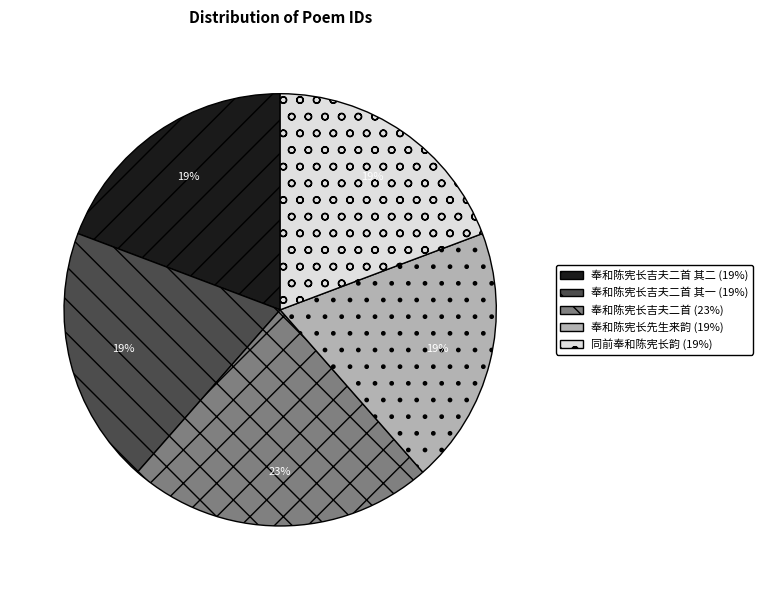

Is there a majority slice in this chart?

No